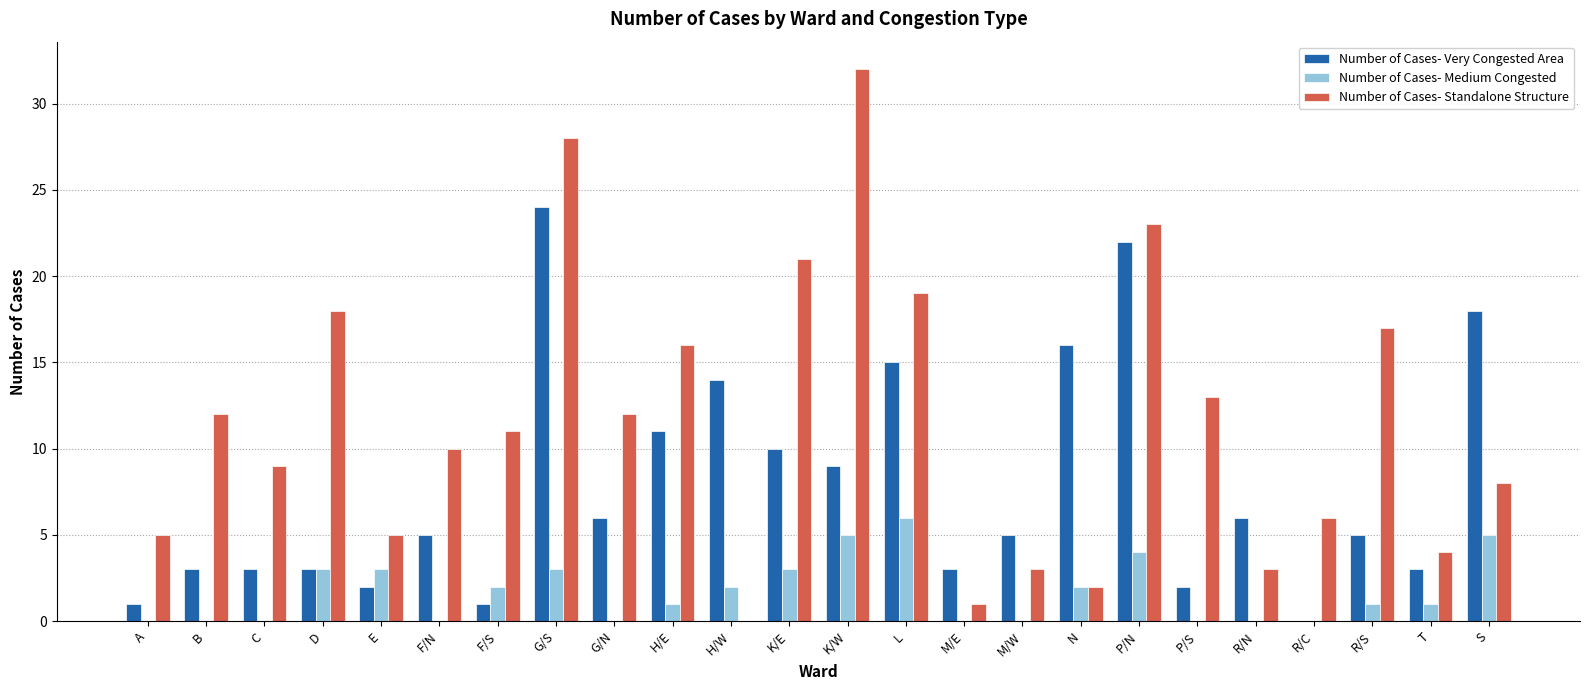

What is the sum of the Number of Cases- Very Congested Area values at G/S and C?

27